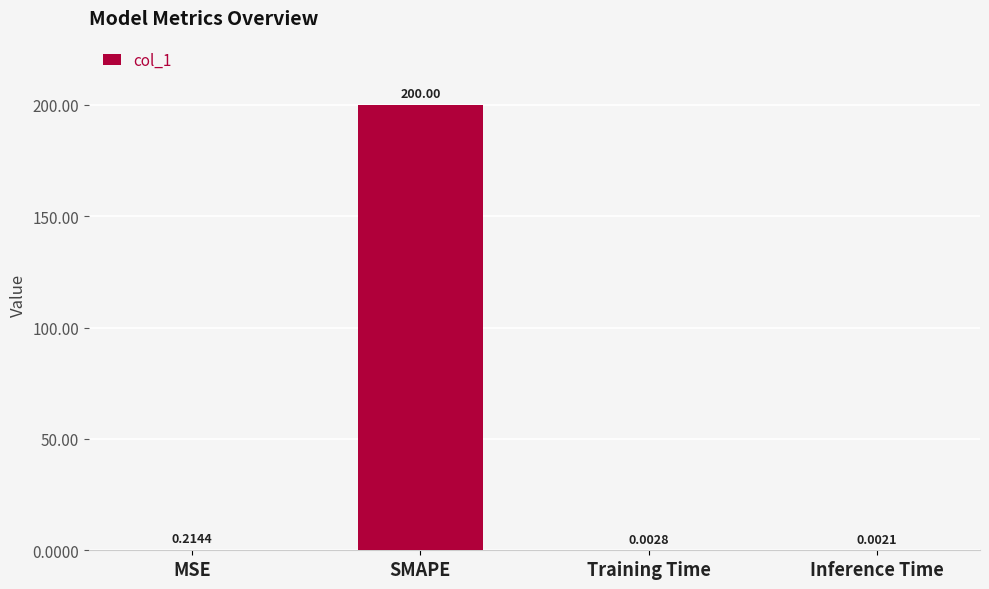

What is the change in value from SMAPE to Inference Time?

-200.0